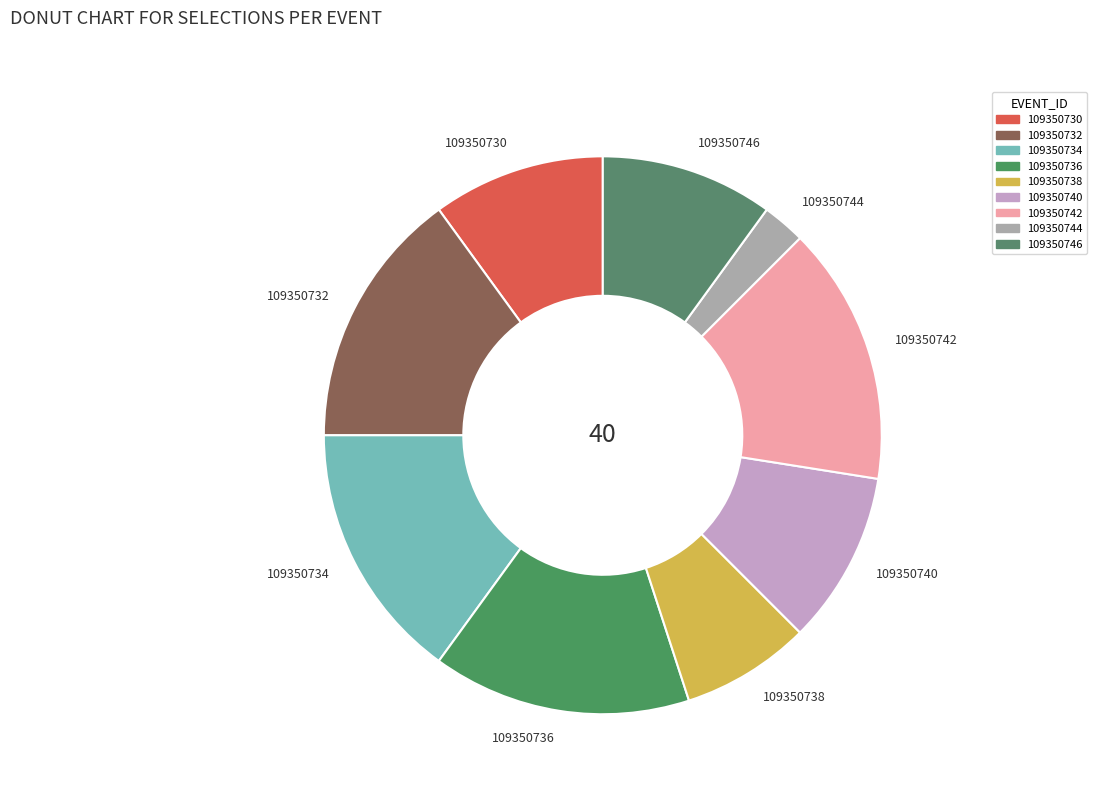

Does any single category account for the majority?

No